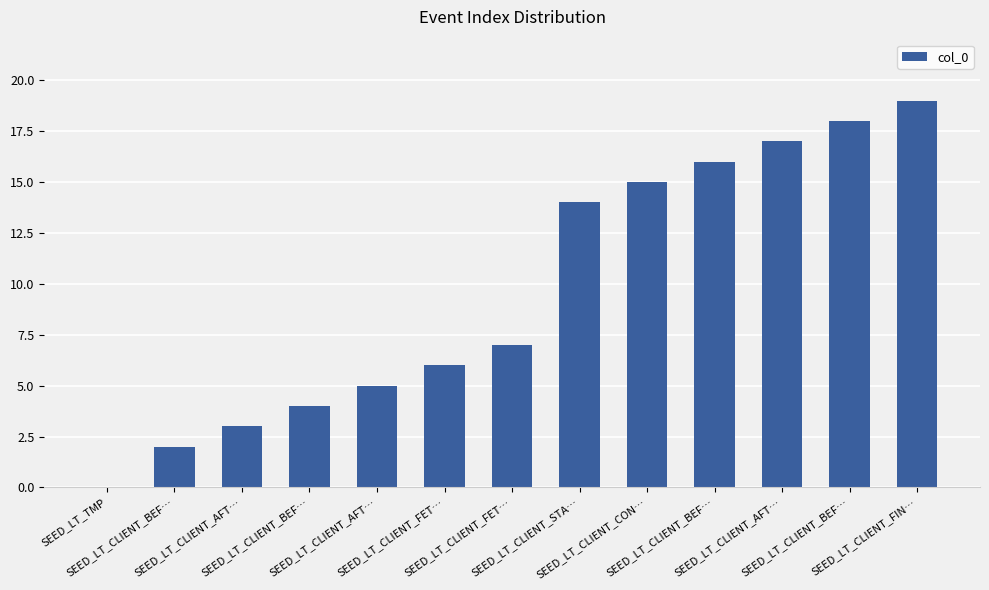

How many distinct data groups are displayed?

1